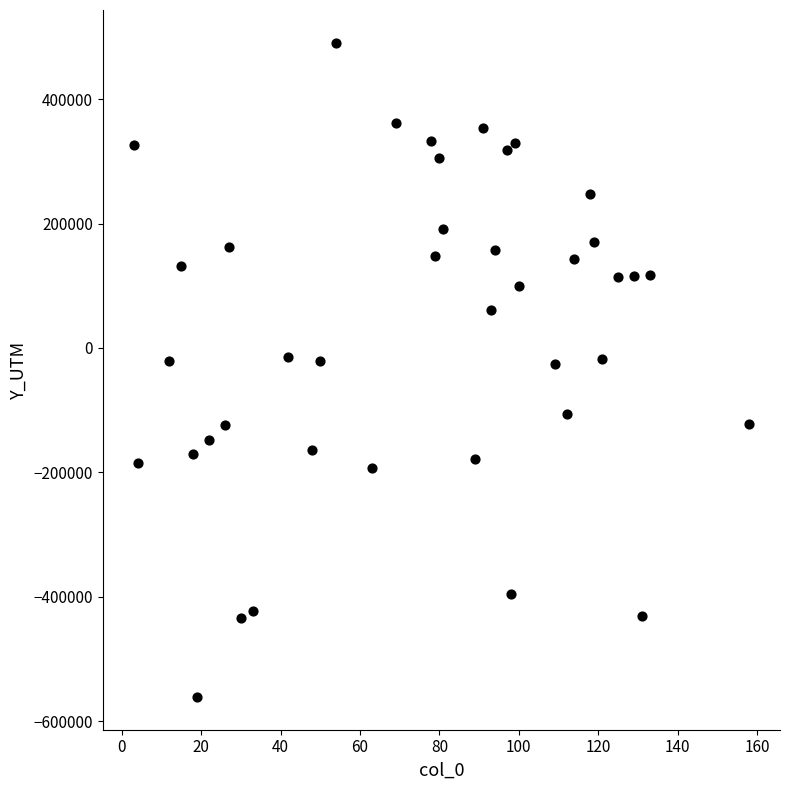

What is the range of Y values (max minus min)?

1051611.5